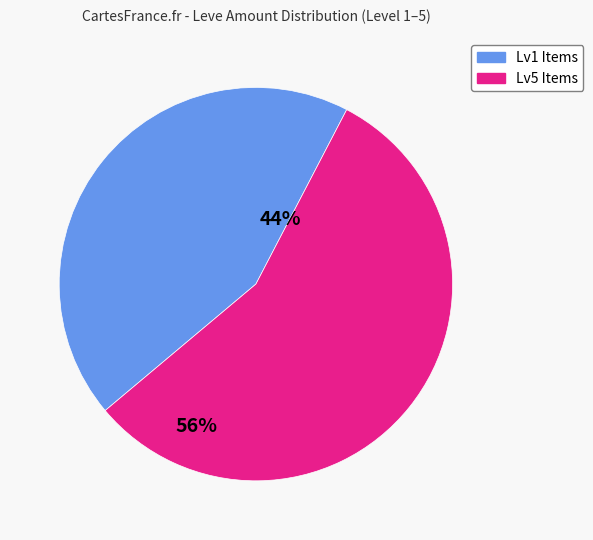

Count the number of slices in the pie.

2